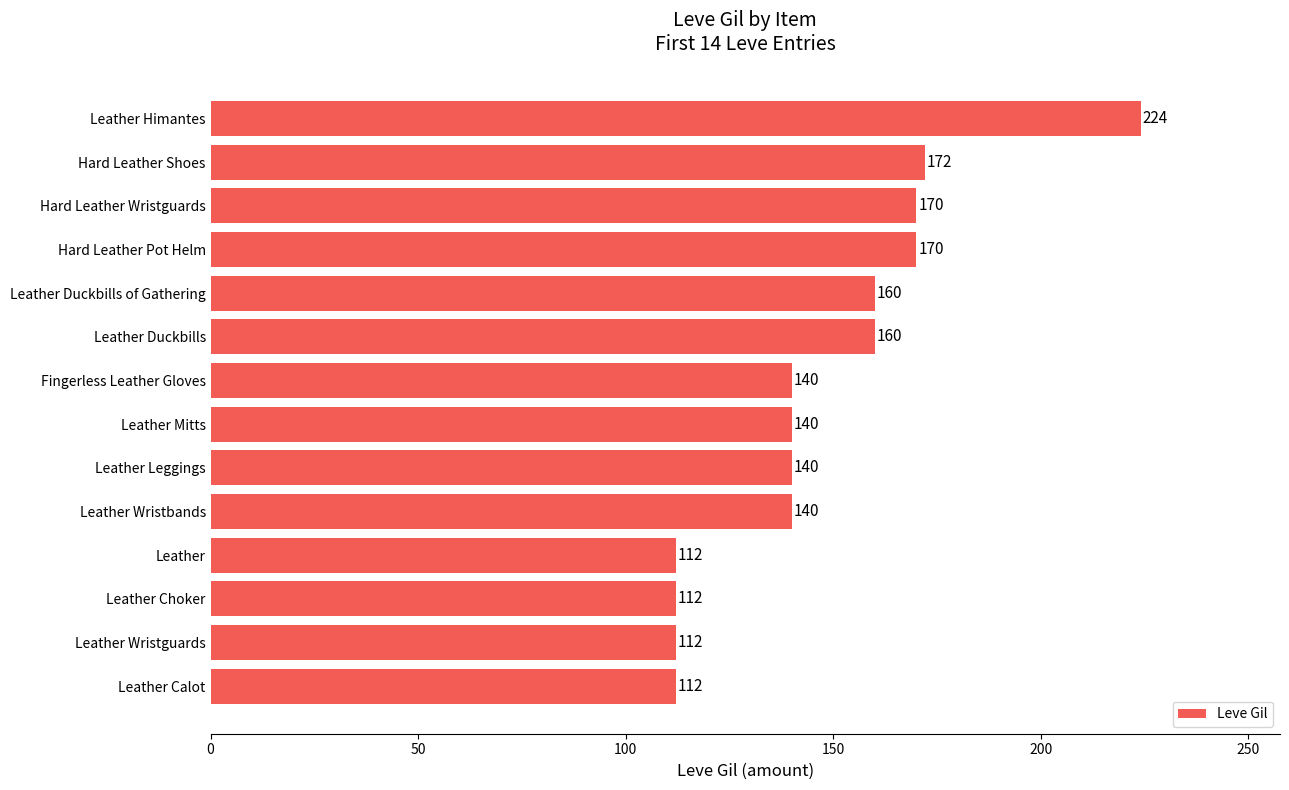

What is the difference between the maximum and second lowest values?

112